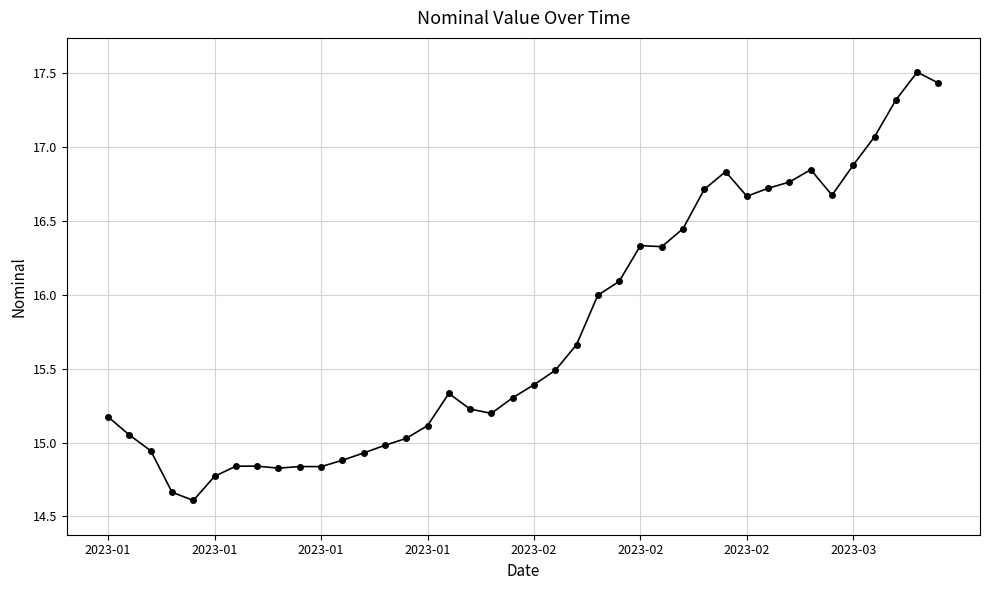

True or false: the data has more than 2 interior local peaks.

True